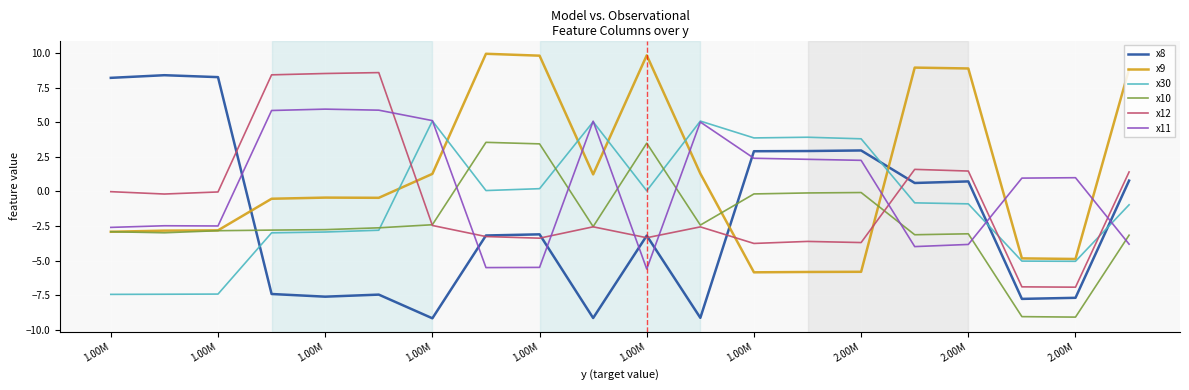

Which series has the largest total across all categories?

x9